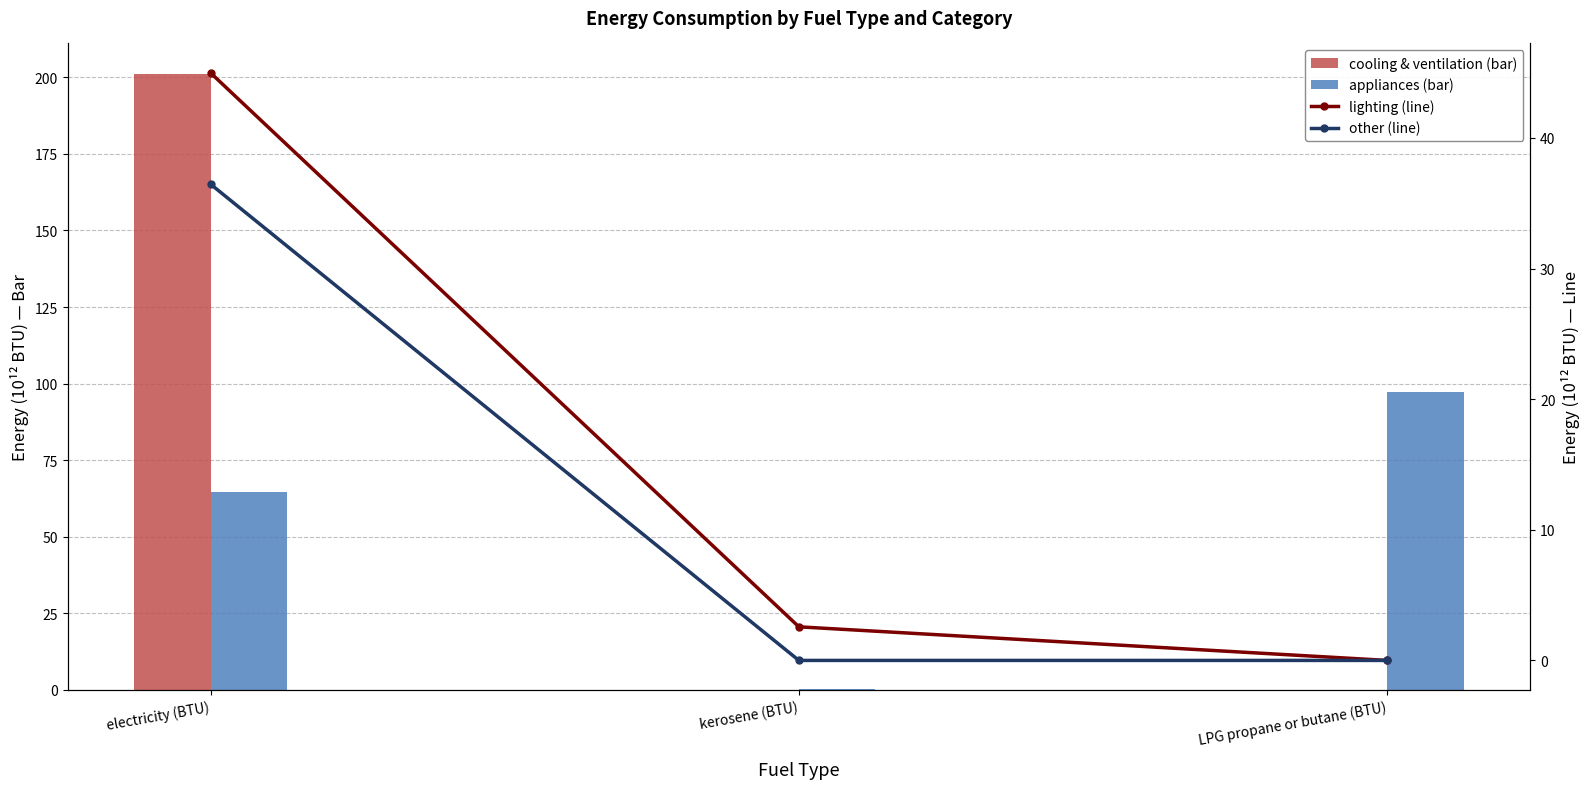

What is the difference between the highest and lowest values at kerosene (BTU)?

2.6